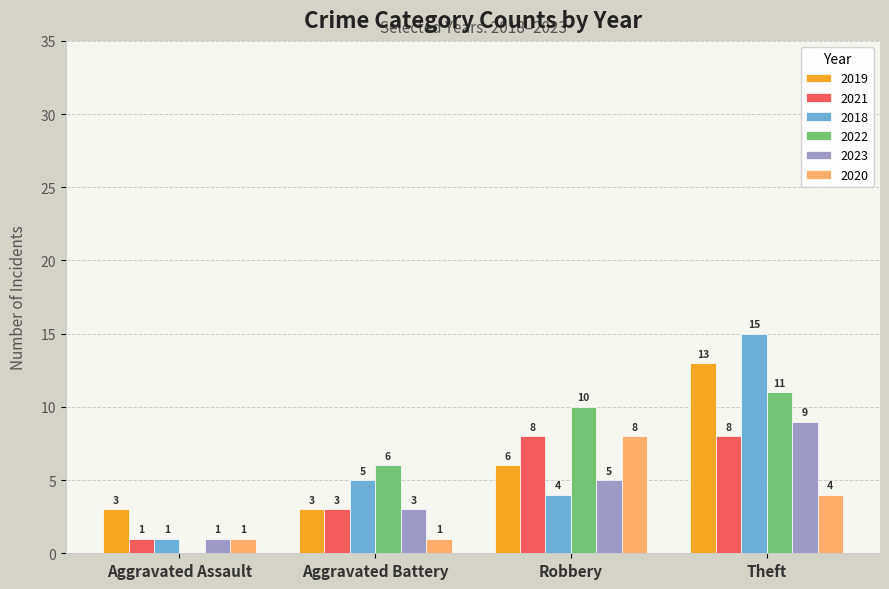

What are all the series names shown in the legend?

2019, 2021, 2018, 2022, 2023, 2020